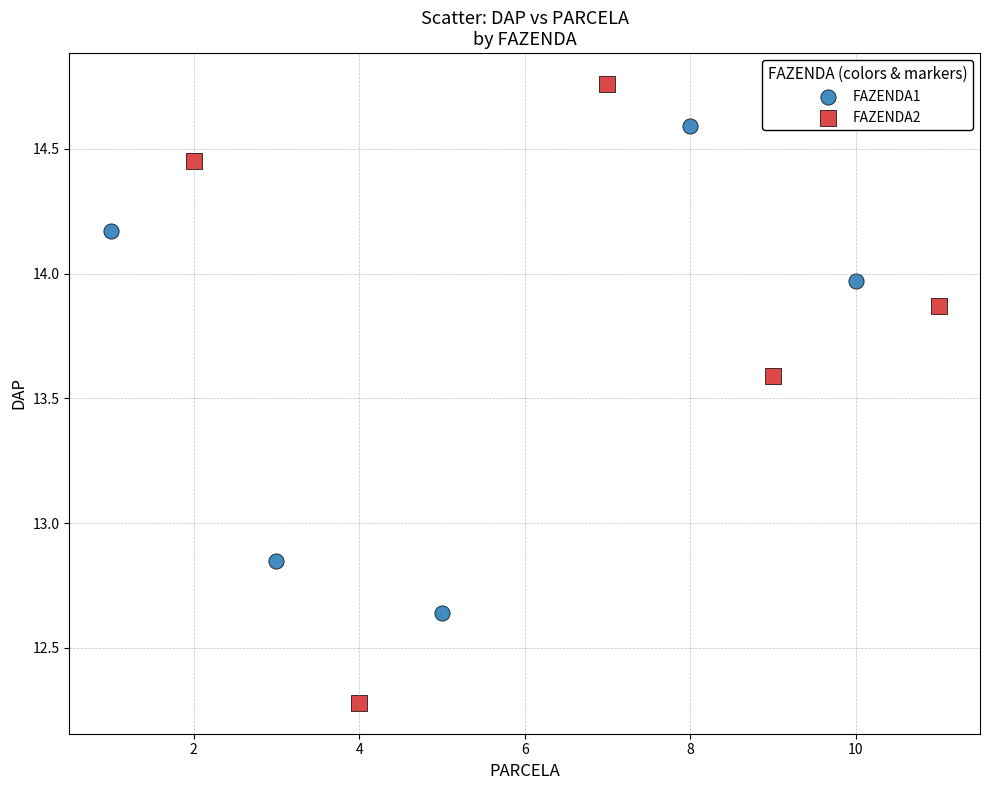

What are all the series names shown in the legend?

FAZENDA1, FAZENDA2